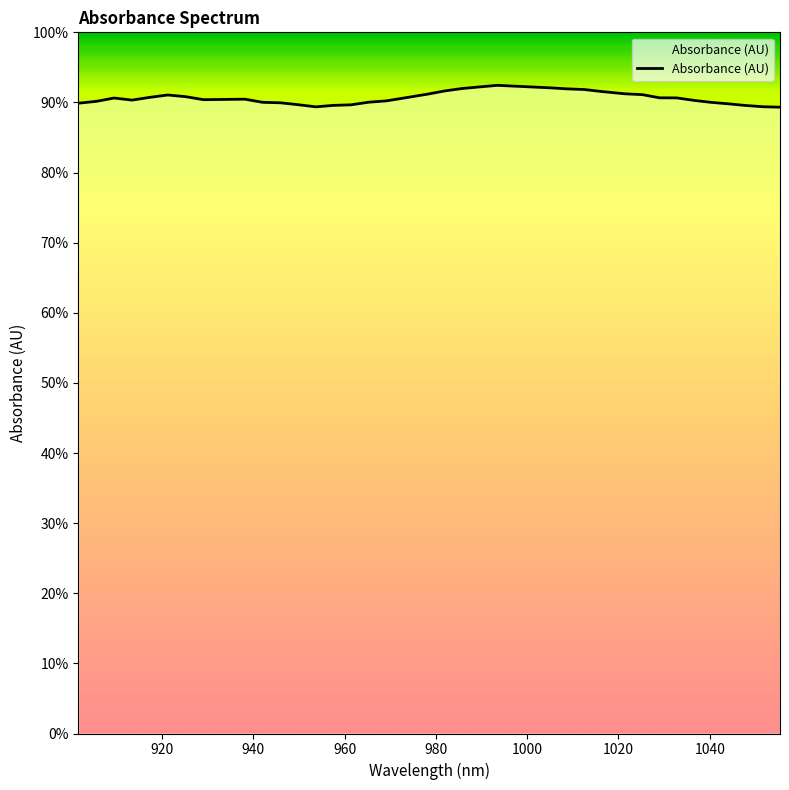

What is the average value?

0.9